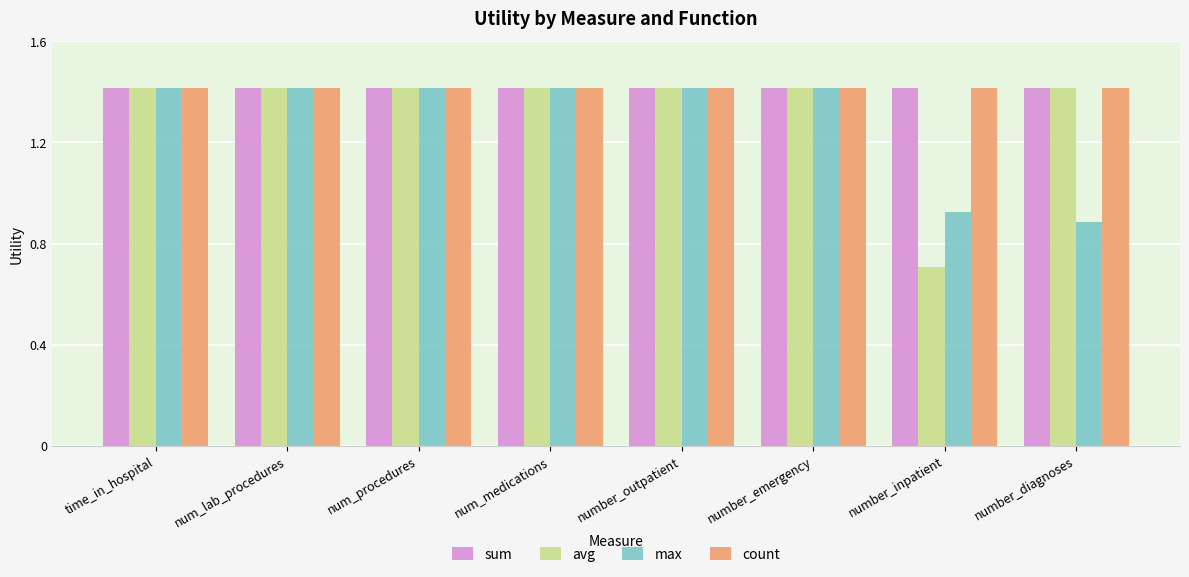

At how many categories does at least one series exceed 1?

8